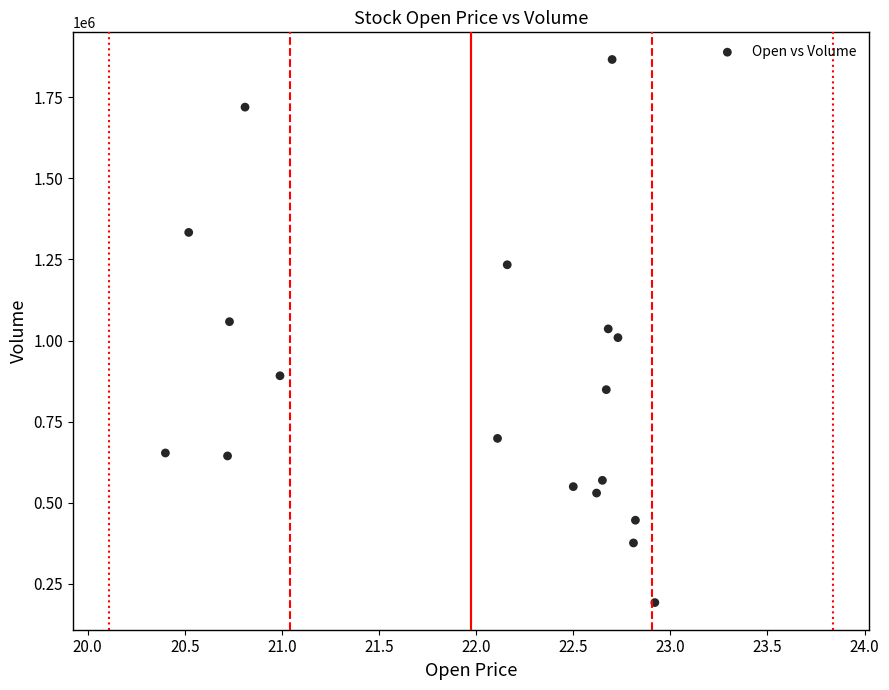

What is the range of Y values (max minus min)?

1675500